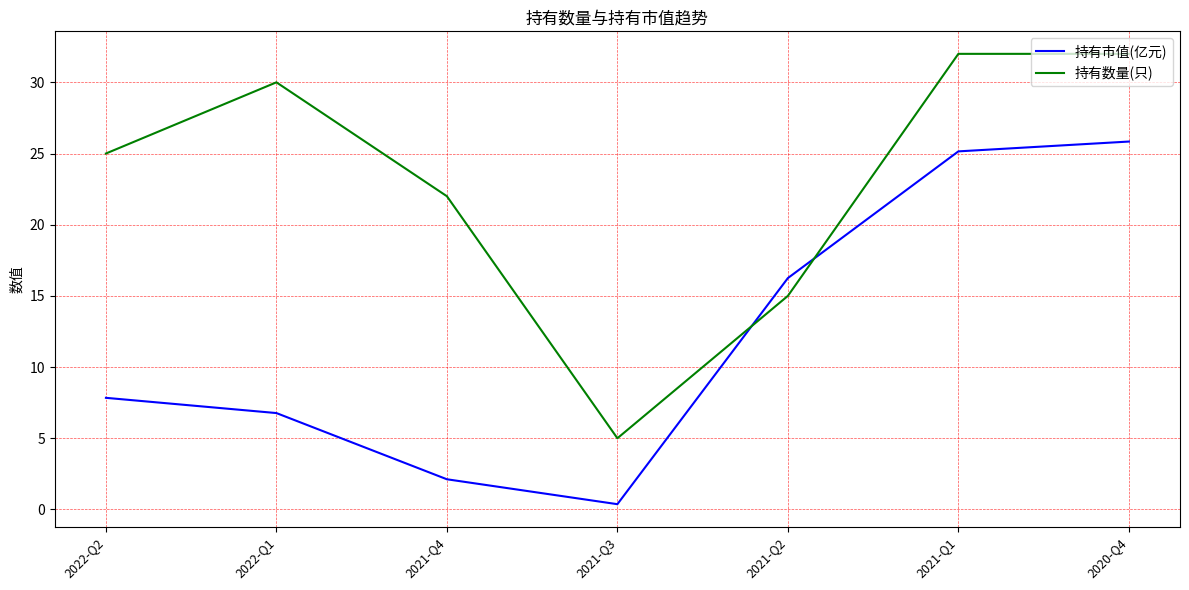

Where do 持有市值(亿元) and 持有数量(只) first cross each other?

2021-Q3 and 2021-Q2